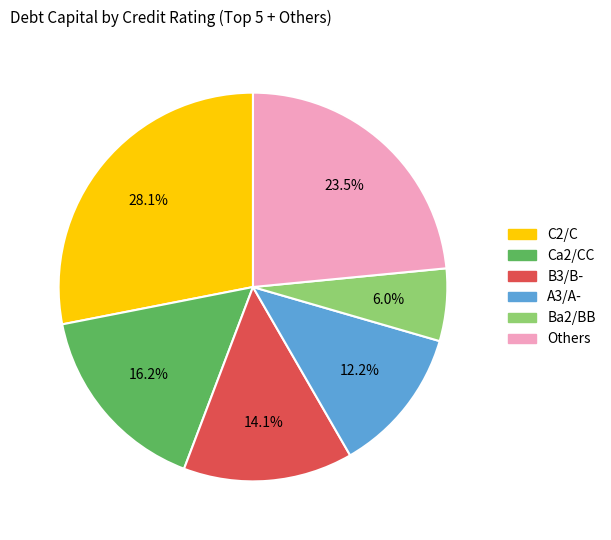

Is there a majority slice in this chart?

No